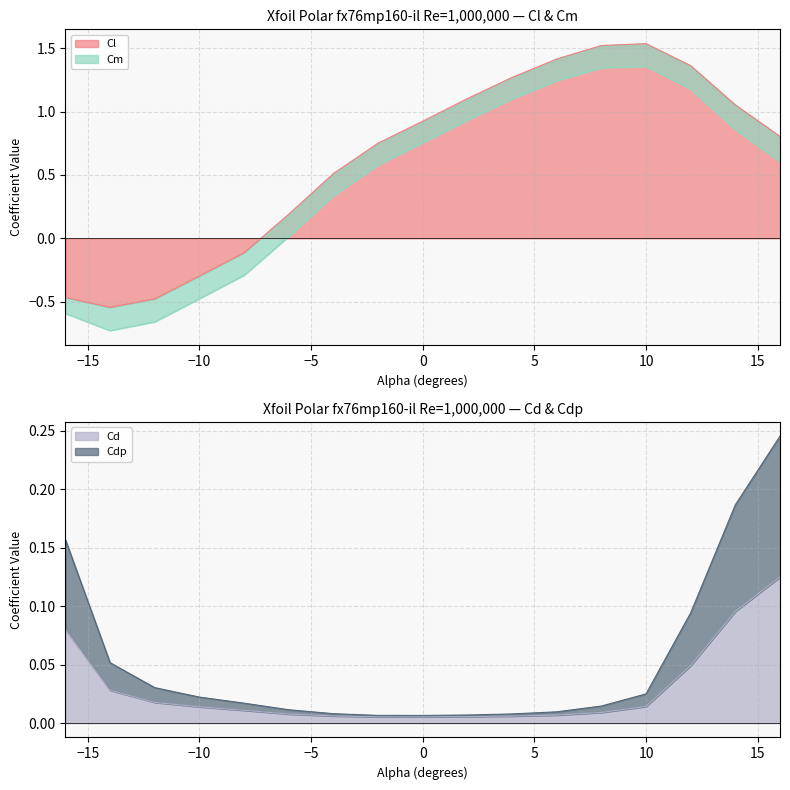

Does the chart display data point markers on the line(s)?

No